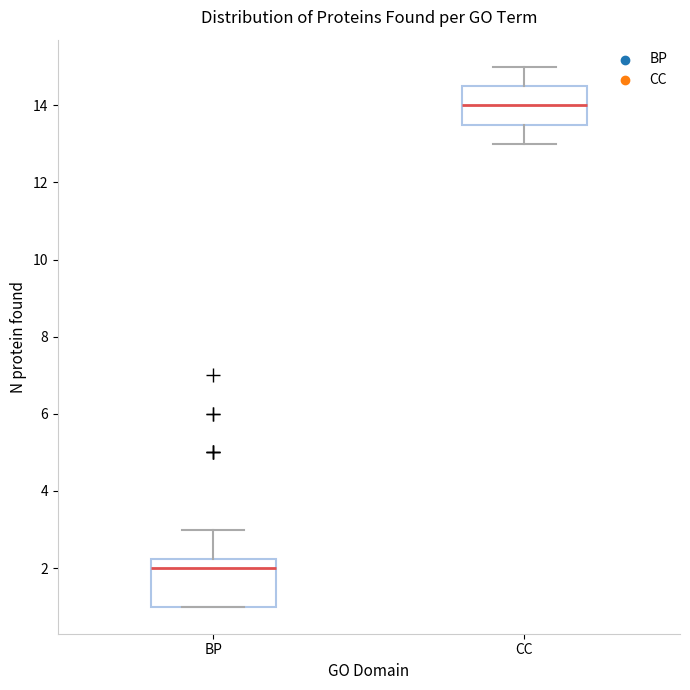

Where does the upper whisker of the box for BP end on the y-axis? The values are not printed on the chart, so give them approximately, as read against the axis.

3.0